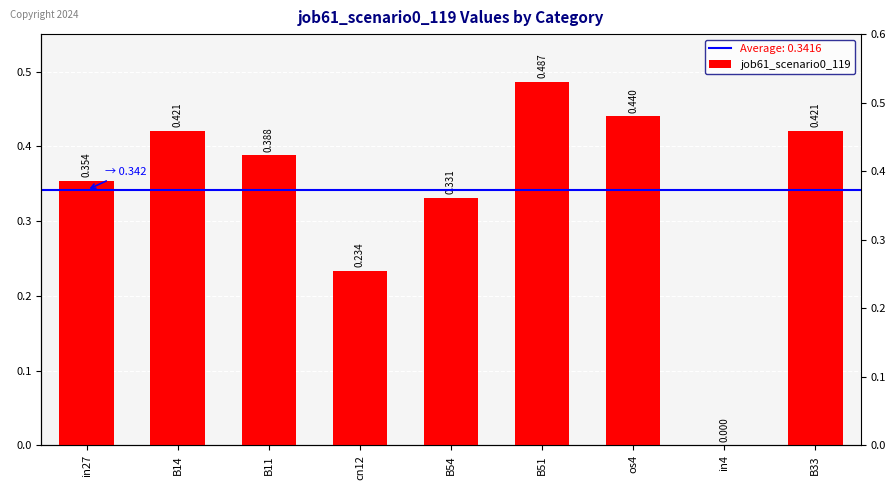

Does the chart contain stacked bars?

No